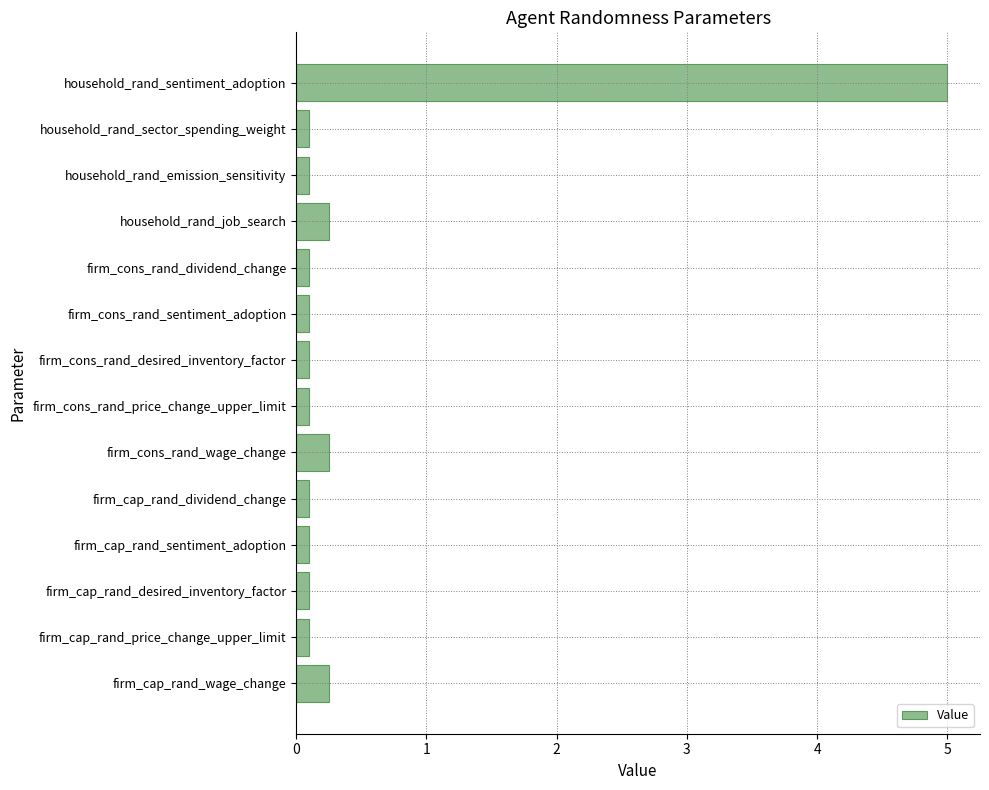

What is the sum of all values?

6.8